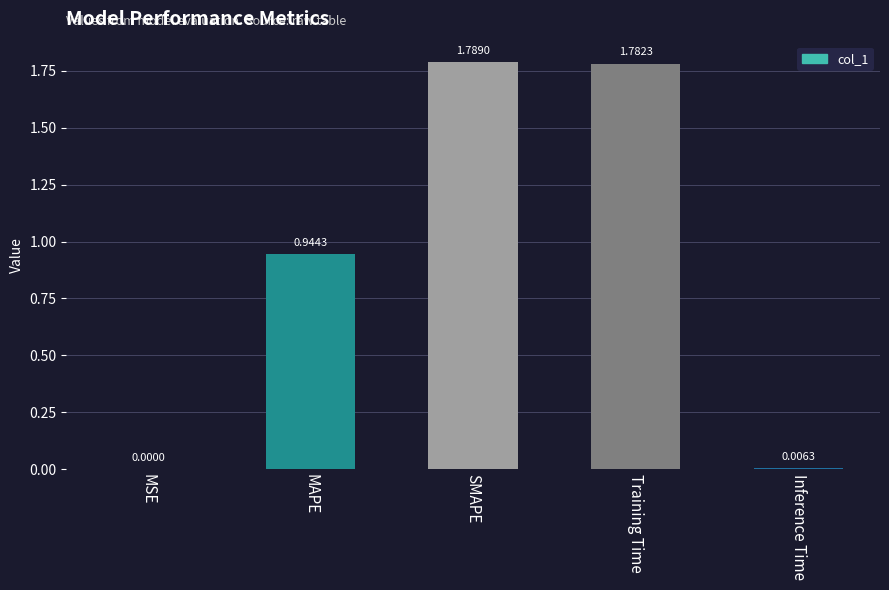

At which label is the value closest to 0?

MSE